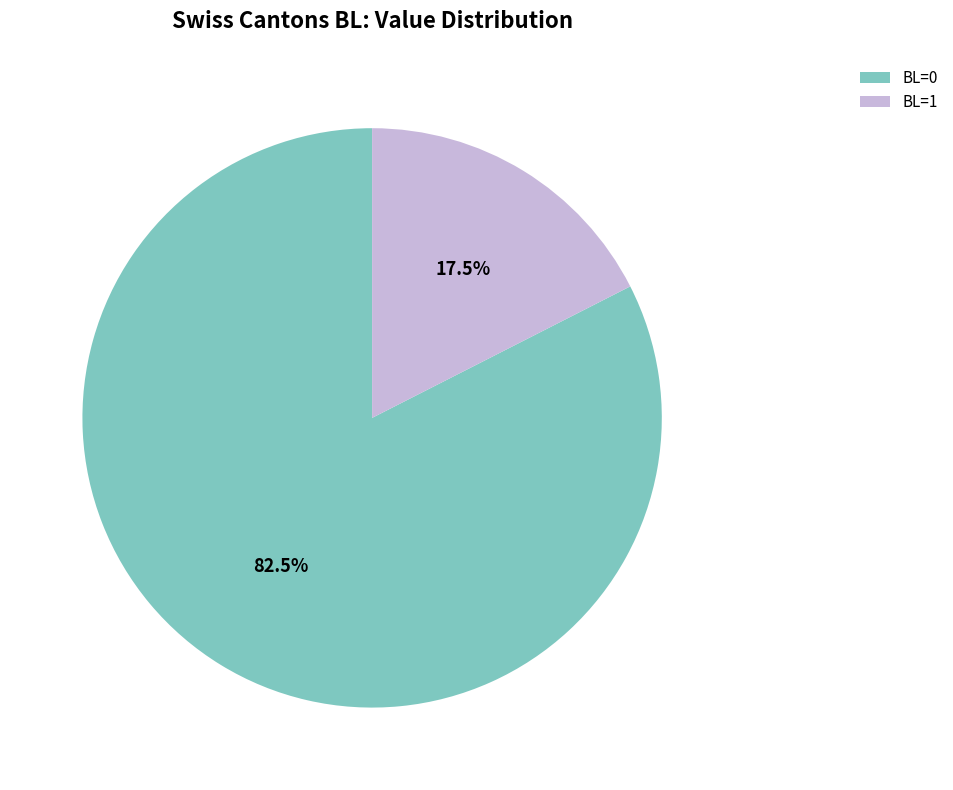

Is there any slice that represents more than half of the pie?

Yes